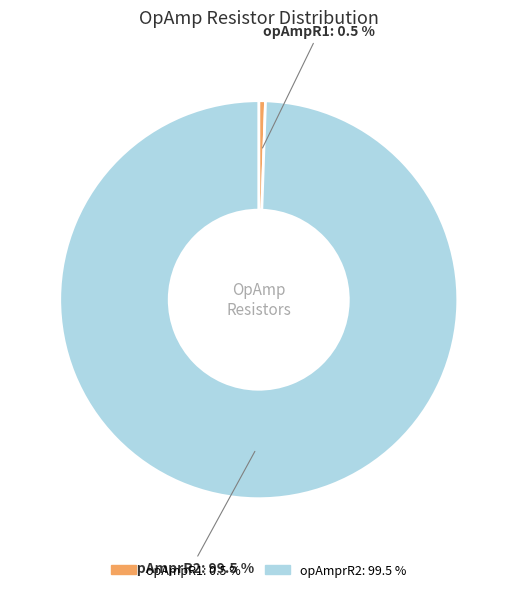

Which category accounts for the majority?

opAmprR2